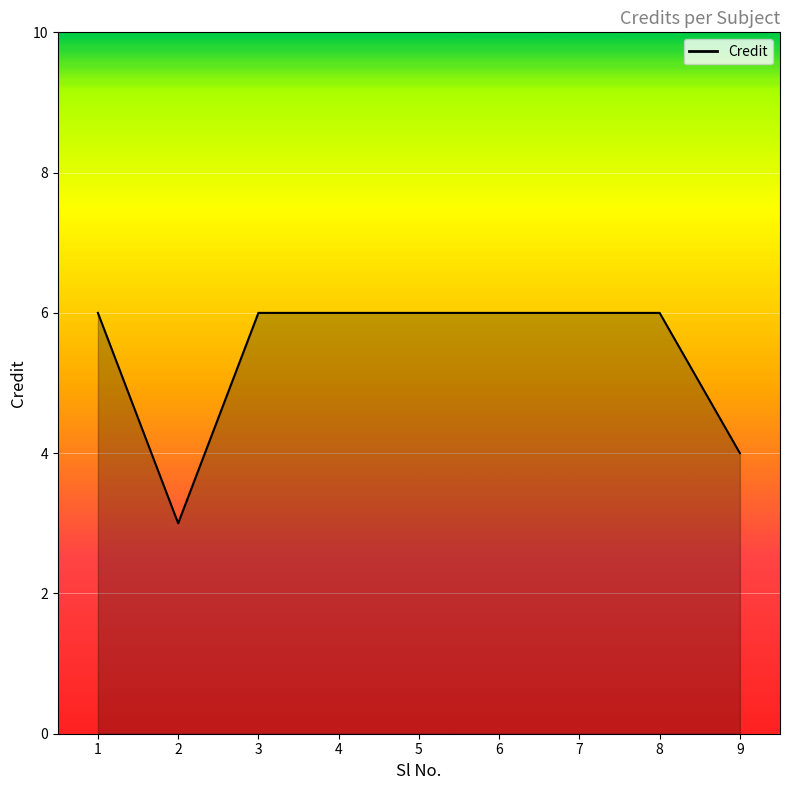

True or false: the data shows 6 at 6.

True